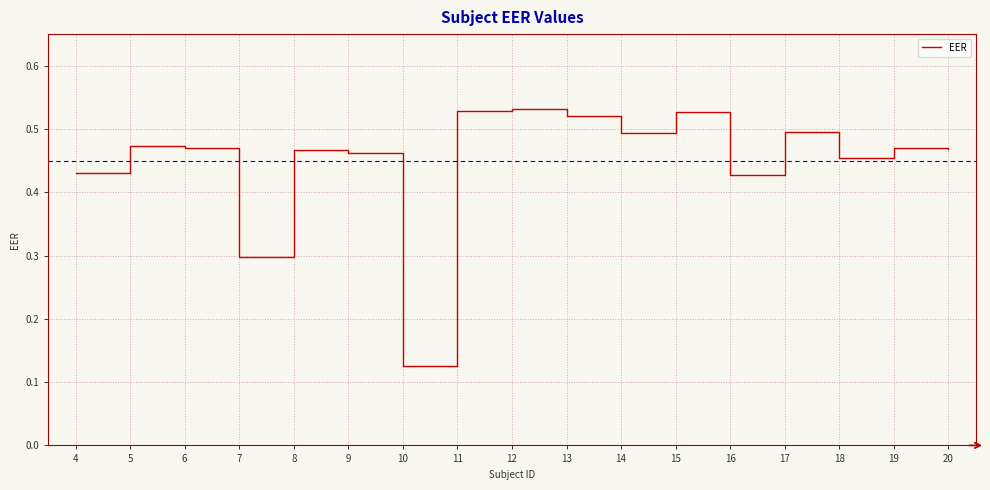

Which category has the lowest value across all series?

10